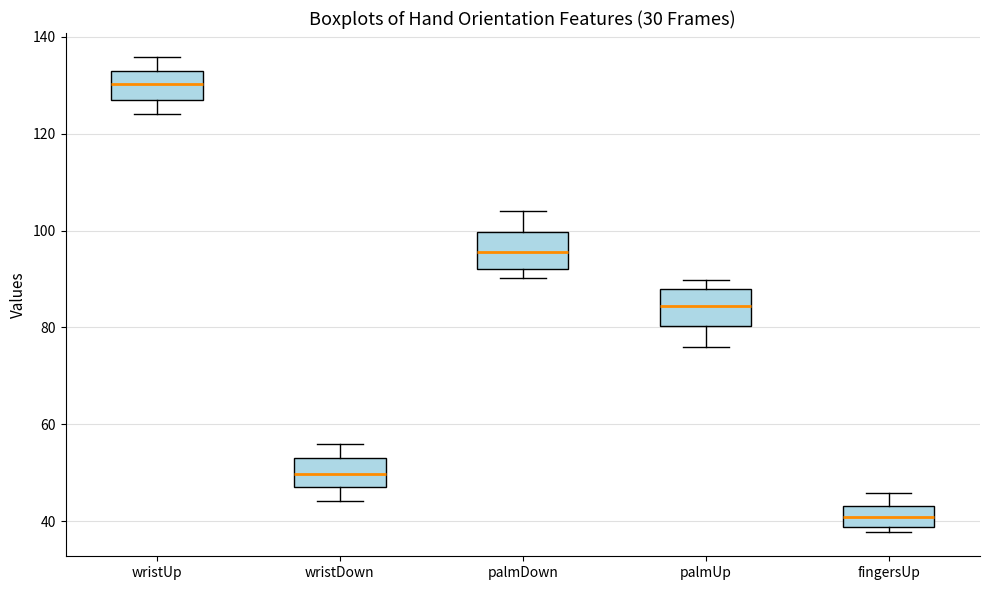

Where does the upper whisker of the box for palmDown end on the y-axis? The values are not printed on the chart, so give them approximately, as read against the axis.

104